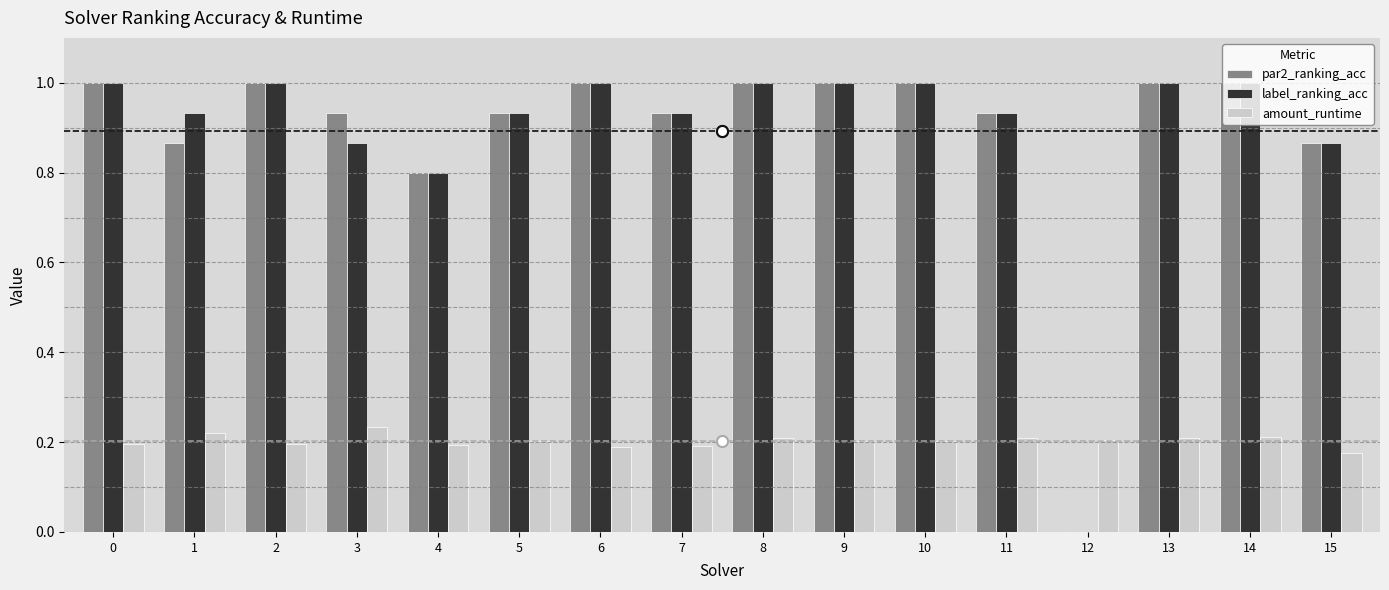

What is the highest value of the label_ranking_acc series?

1.0